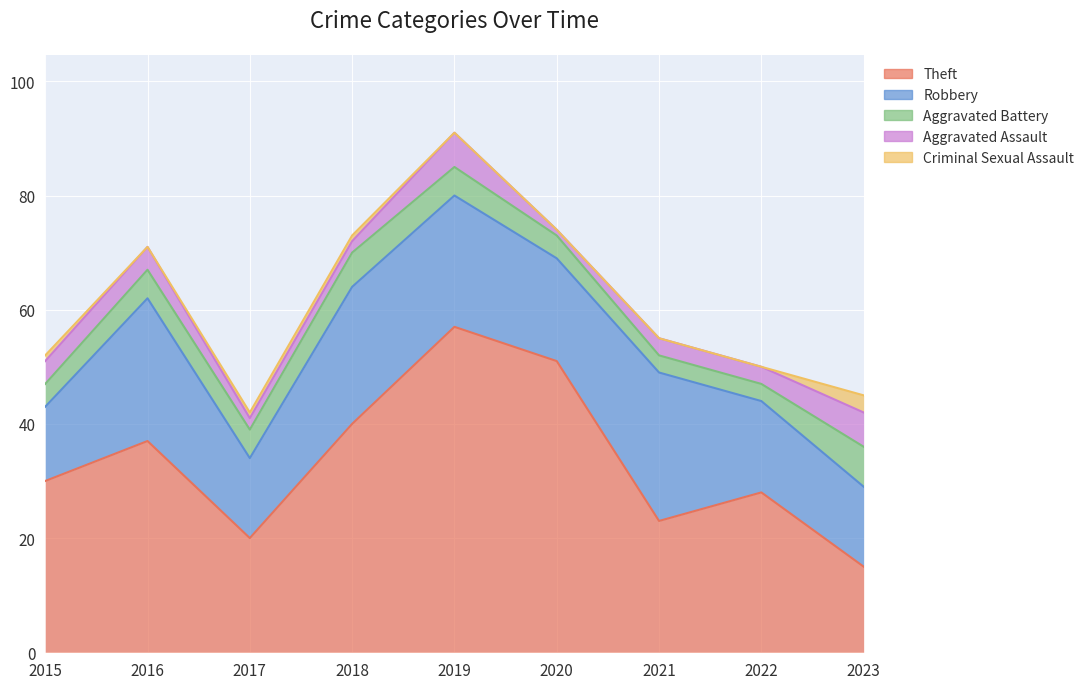

Rank the series by their maximum value, from lowest to highest.

Criminal Sexual Assault, Aggravated Assault, Aggravated Battery, Robbery, Theft